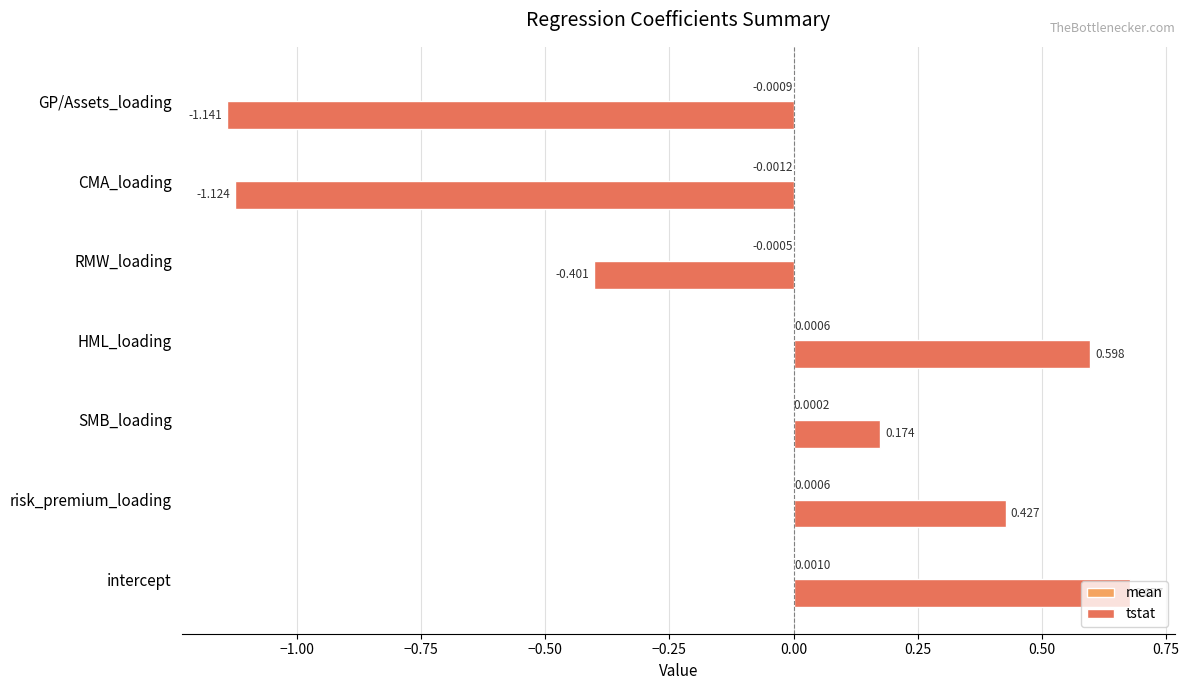

Which series changed the most between HML_loading and RMW_loading?

tstat